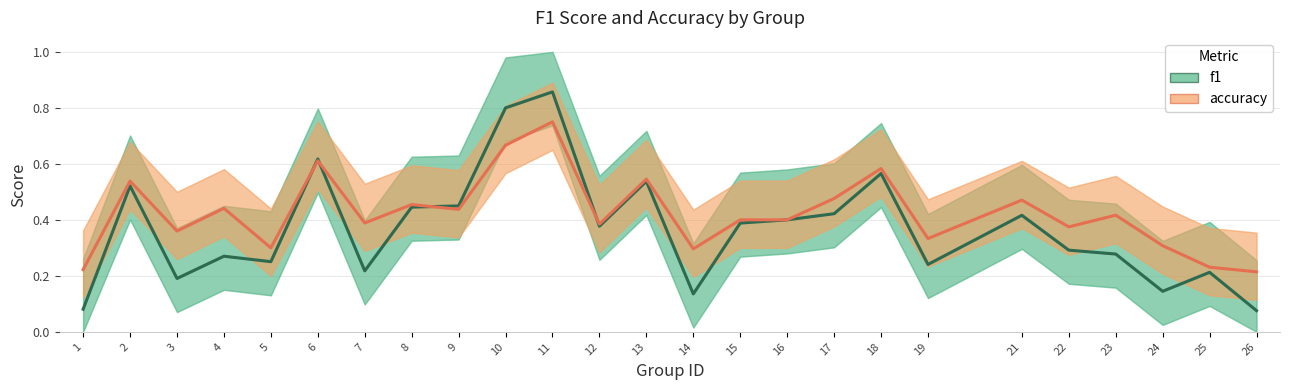

How many lines are shown in the chart?

2